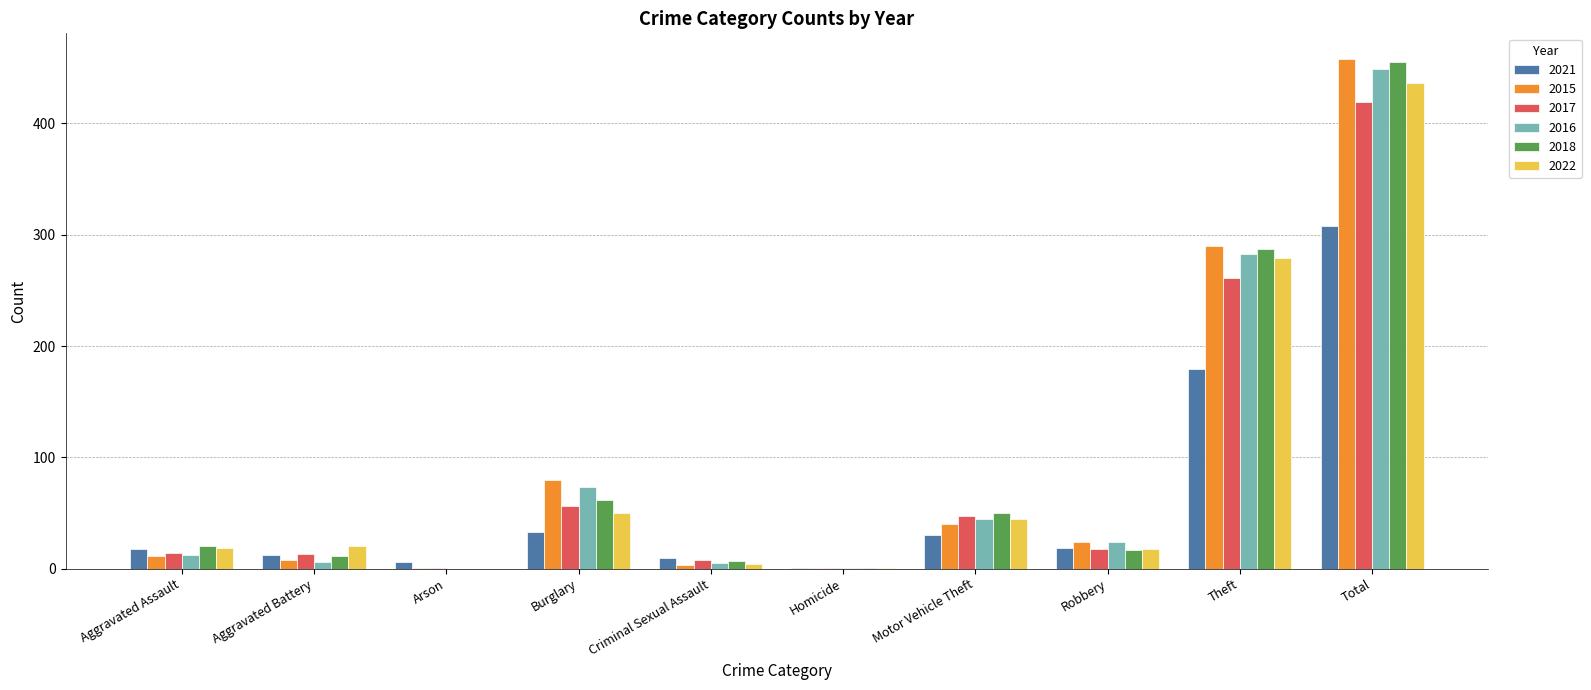

Count the number of data series in this chart.

6